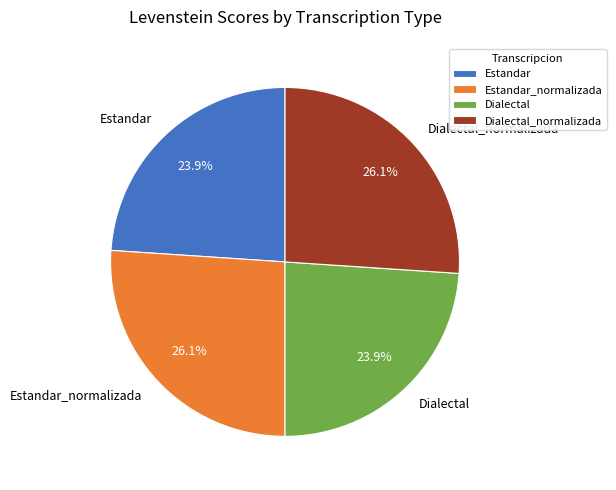

What percentage is NOT represented by Dialectal_normalizada?

73.9%